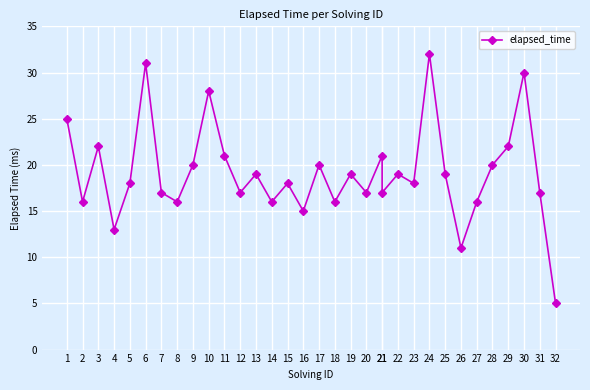

What is the change in value from 5 to 8?

-2